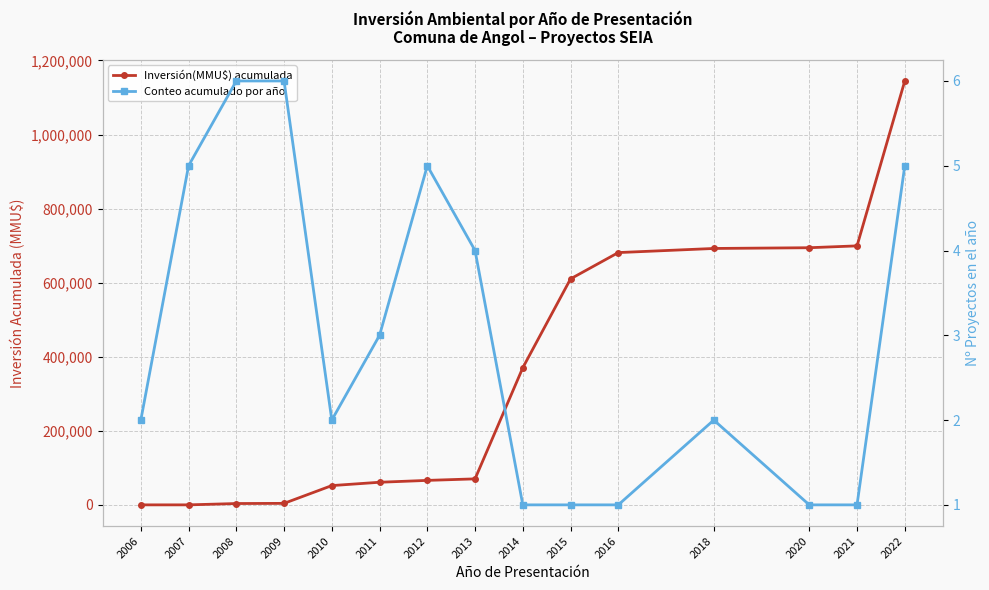

Where does the Inversión(MMU$) acumulada series first go above 70195?

2014